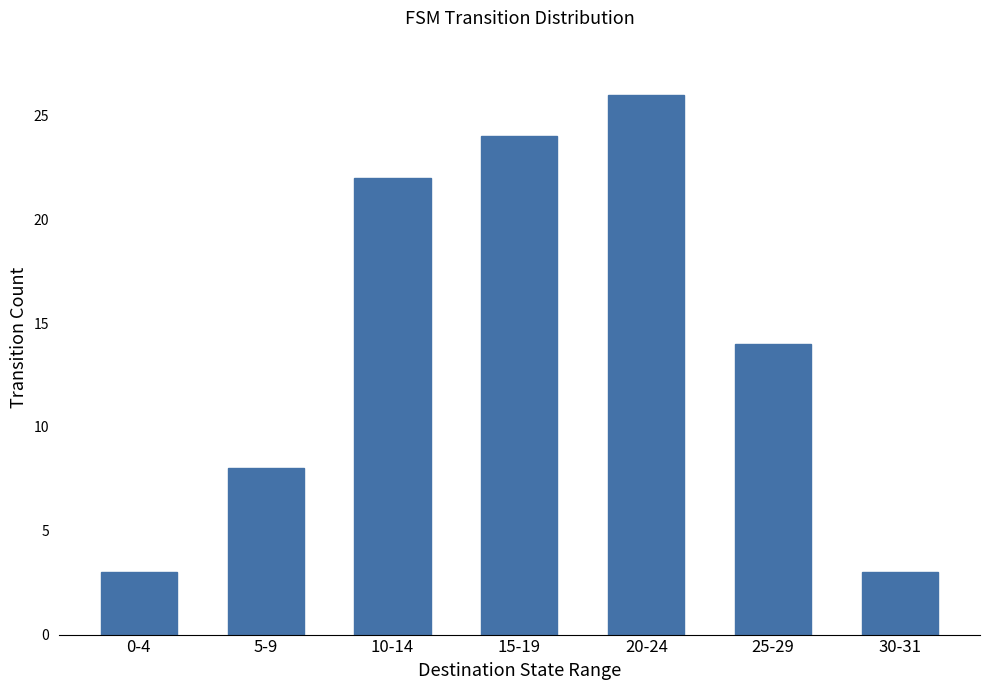

At which category does the chart reach its peak across all series?

20-24